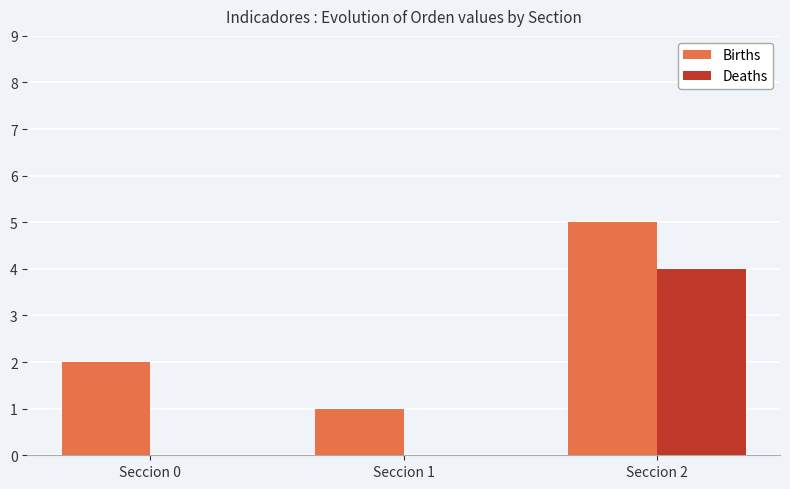

What is the highest value of the Deaths series?

4